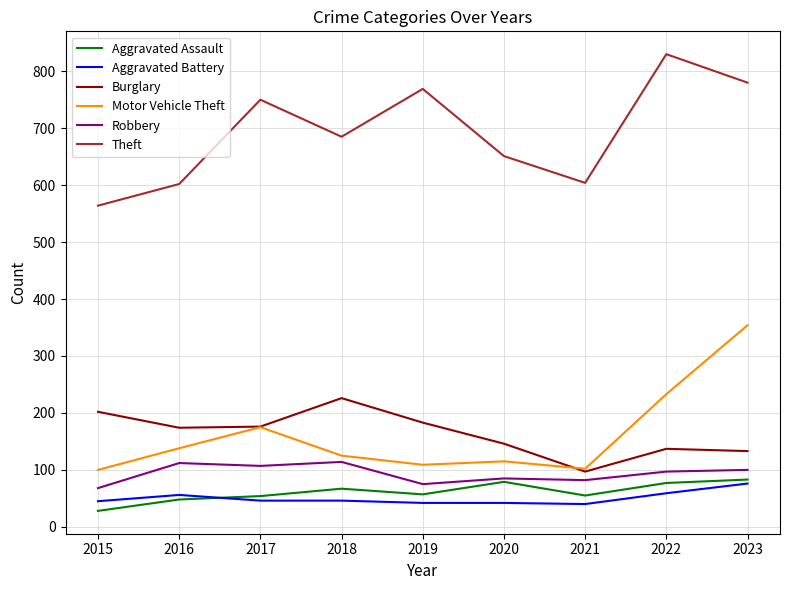

True or false: Robbery and Aggravated Battery intersect in this chart.

False